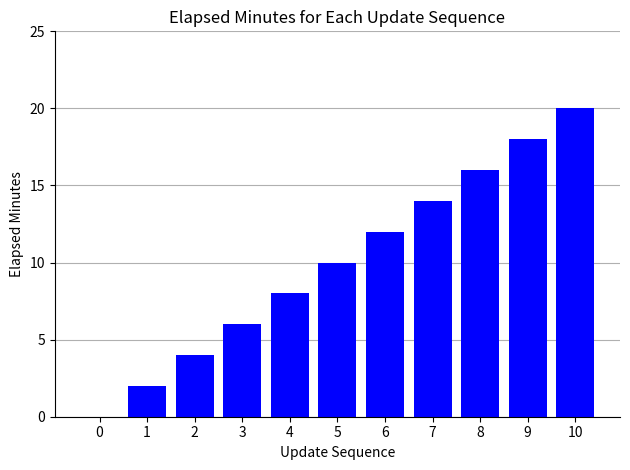

What is the difference between the values at 4 and 8?

8